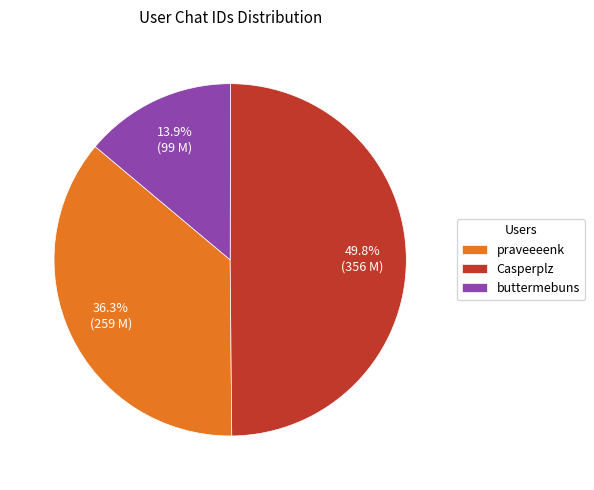

Which slice is the largest?

Casperplz